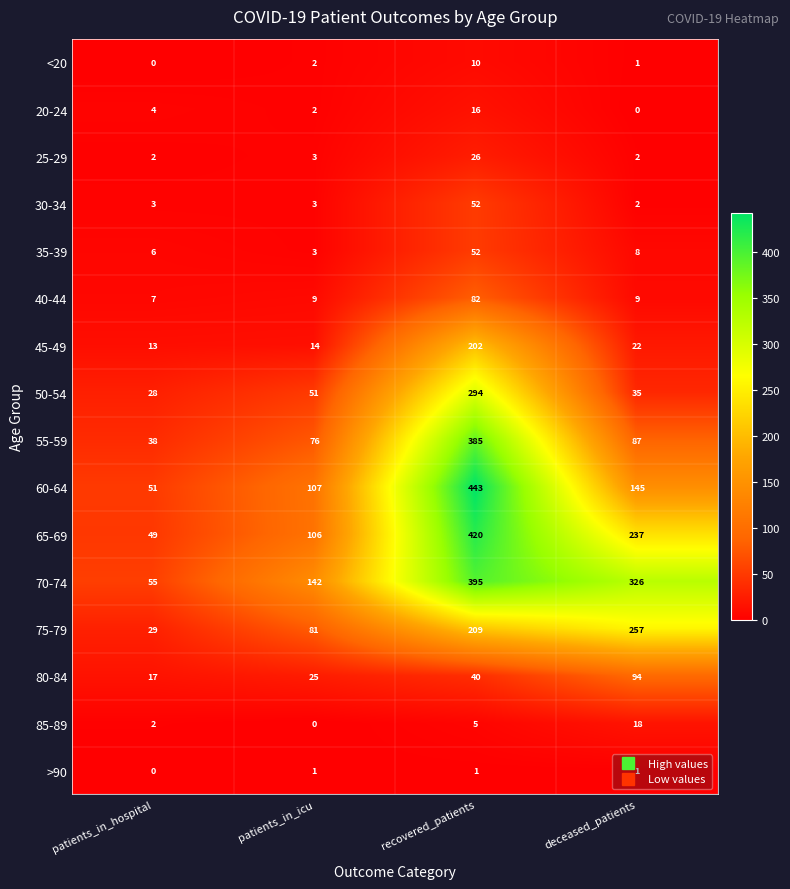

What is the sum of the 35-39 values at patients_in_hospital and deceased_patients?

14